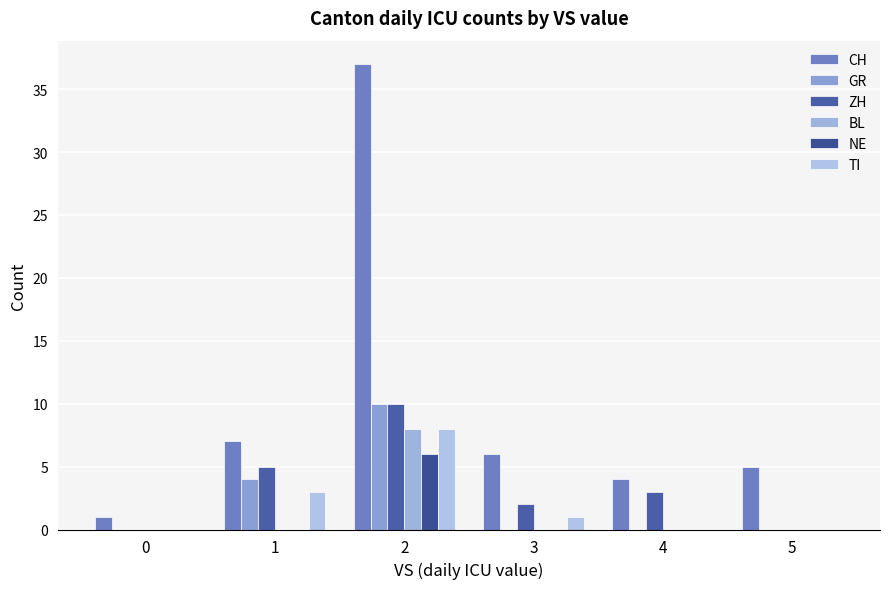

Reading right to left, extract all data points from this chart.

CH: 5=5	4=4	3=6	2=37	1=7	0=1
GR: 5=0	4=0	3=0	2=10	1=4	0=0
ZH: 5=0	4=3	3=2	2=10	1=5	0=0
BL: 5=0	4=0	3=0	2=8	1=0	0=0
NE: 5=0	4=0	3=0	2=6	1=0	0=0
TI: 5=0	4=0	3=1	2=8	1=3	0=0